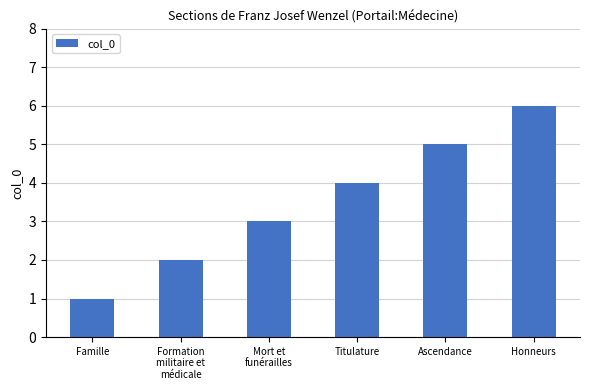

Count the number of categories in the chart.

6